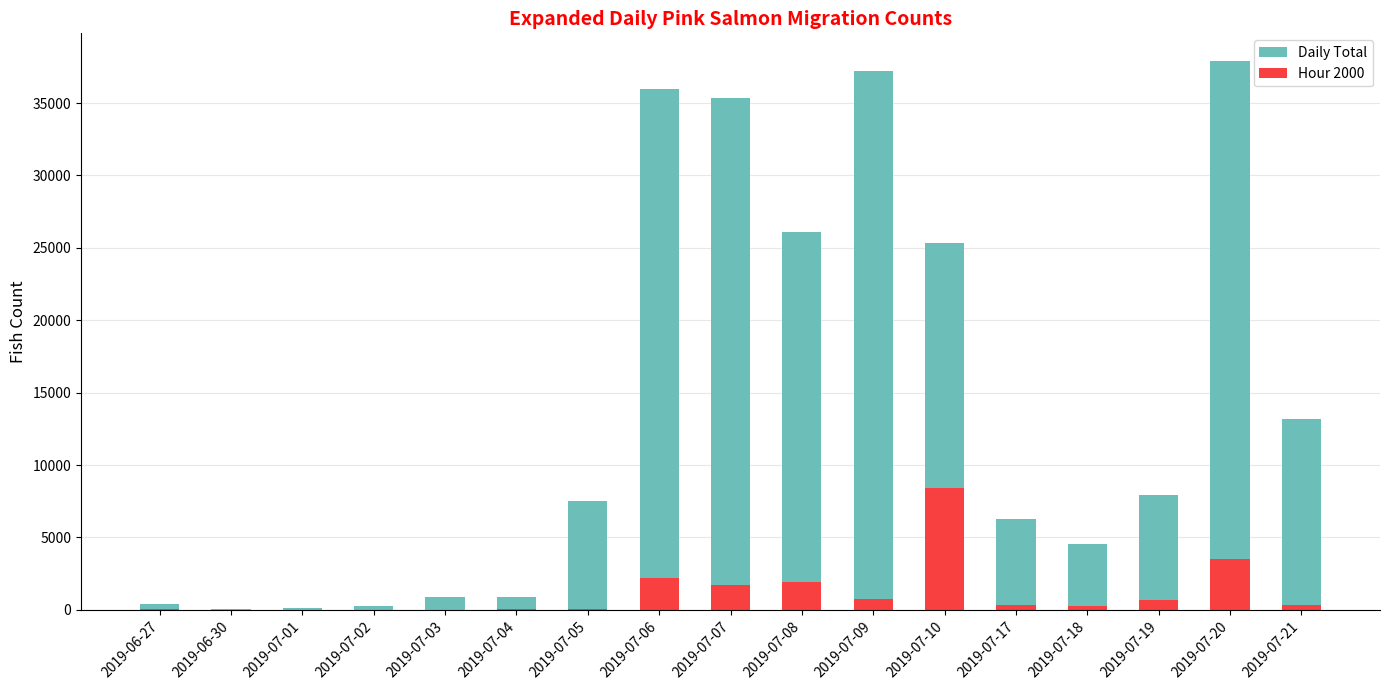

Is it true that Hour 2000 equals 10 at 2019-07-03?

True